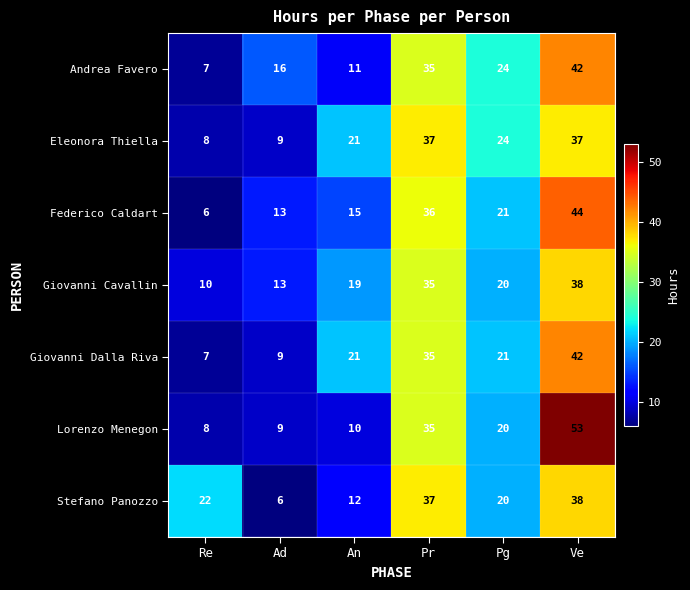

True or false: Giovanni Dalla Riva has a value of 60 at Pr.

False